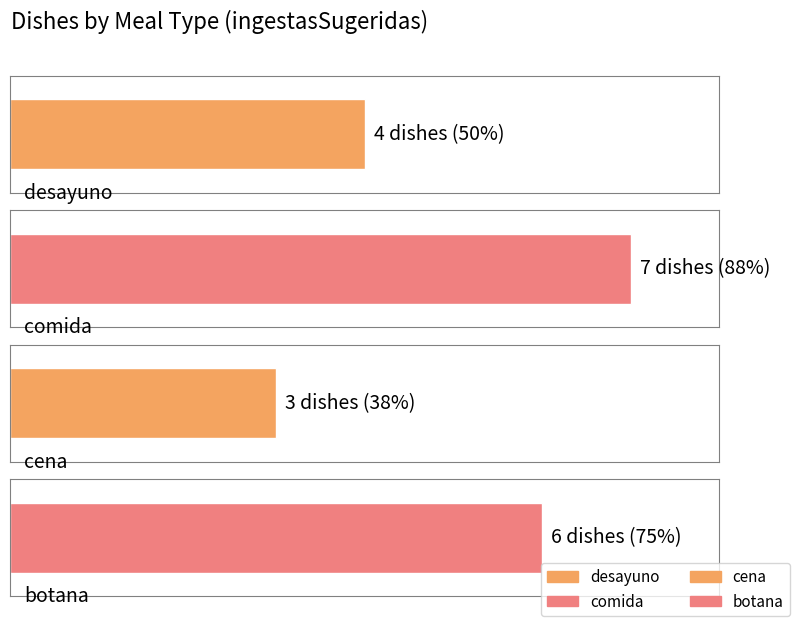

The value at comida is 7. True or false?

True